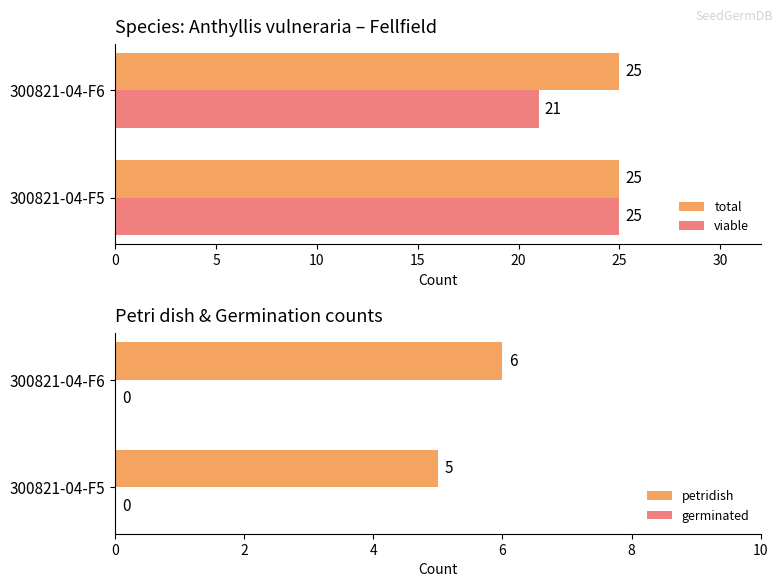

What is the sum of the total values at 300821-04-F6 and 300821-04-F5?

50